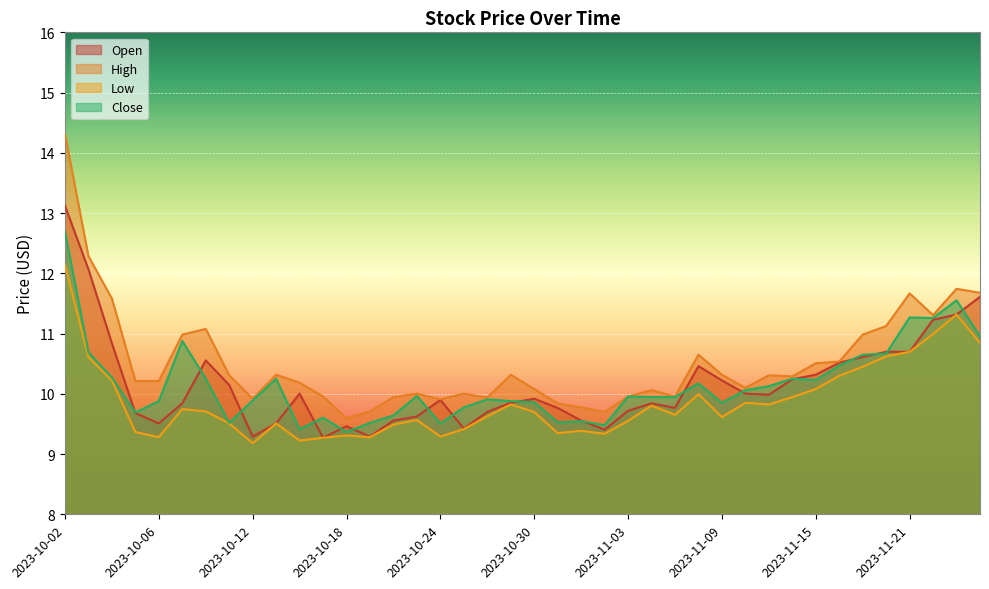

What is the value of the Close point at the 22nd from the left?

9.5